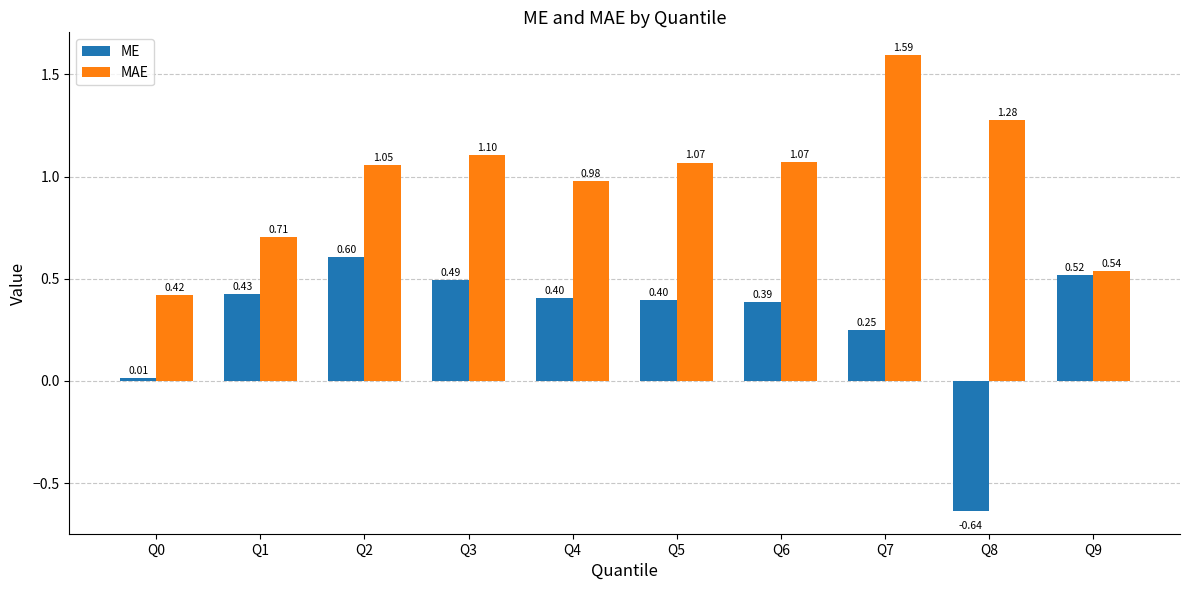

At how many categories does at least one series exceed 0?

10